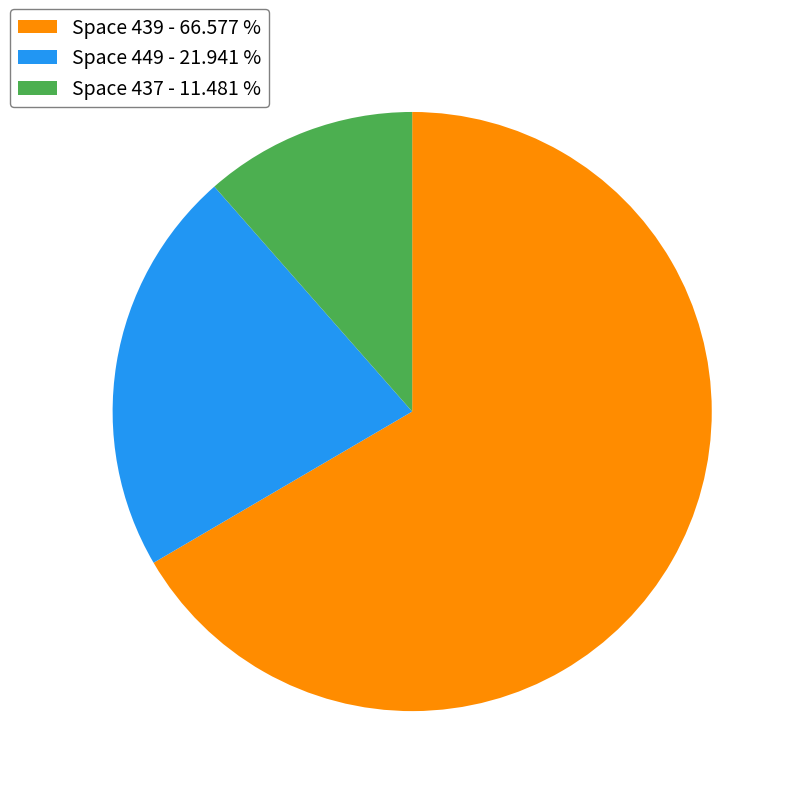

Which slice is the smallest?

Space 437 - 11.481 %